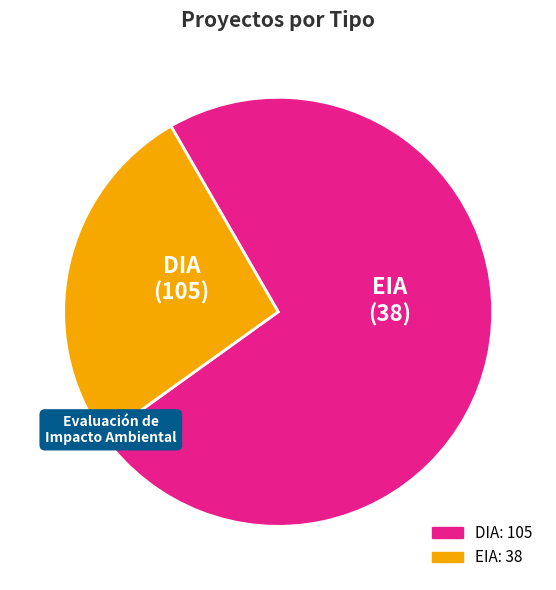

What is the largest slice in the pie chart?

DIA